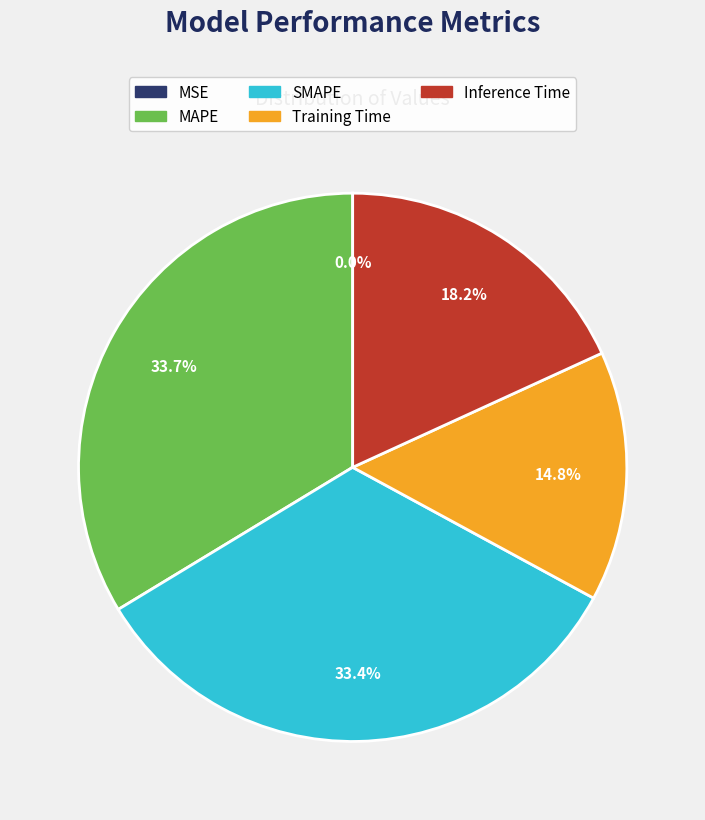

To the nearest percent, what portion does Inference Time represent?

18%